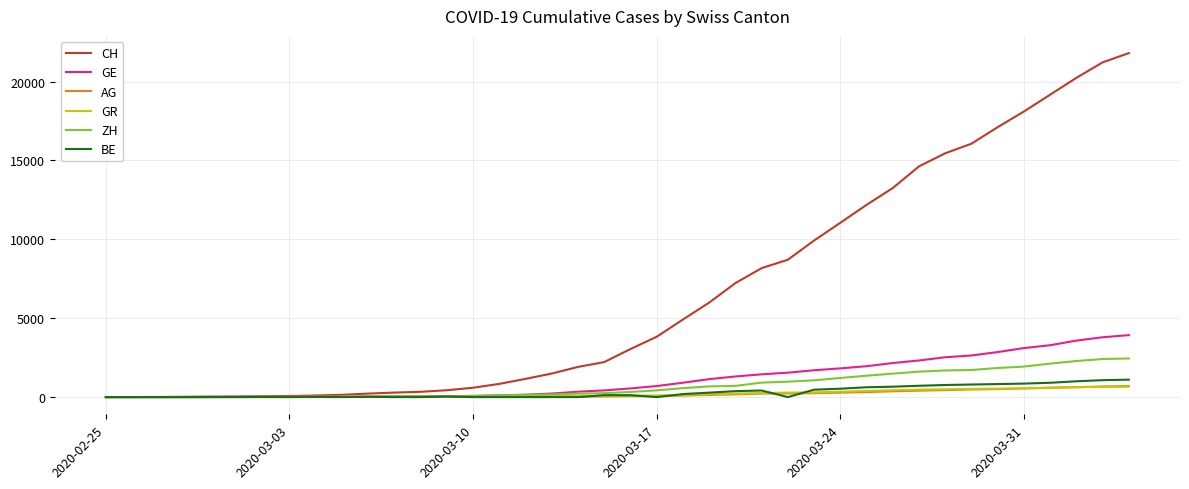

What is the difference between the second highest and second lowest values in the ZH series?

2415